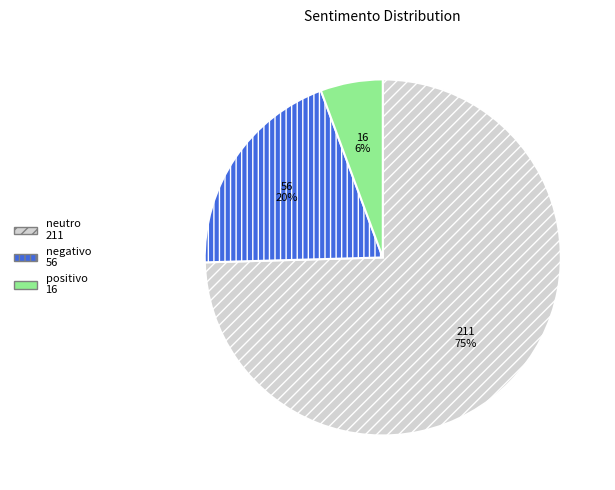

To the nearest percent, what is the combined percentage of neutro and positivo?

80%